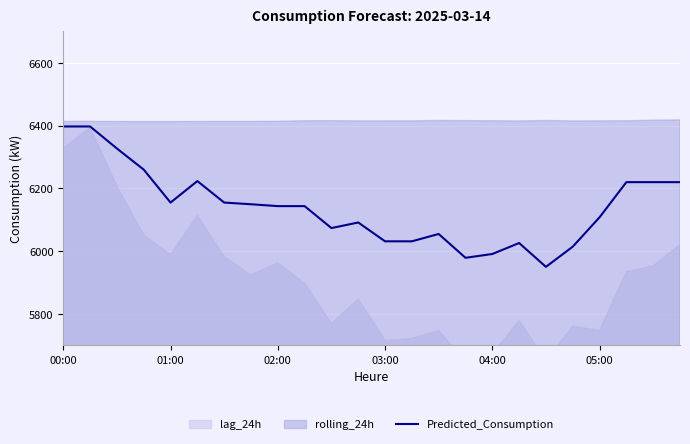

Between 00:00 and 02:00, which is larger?

00:00